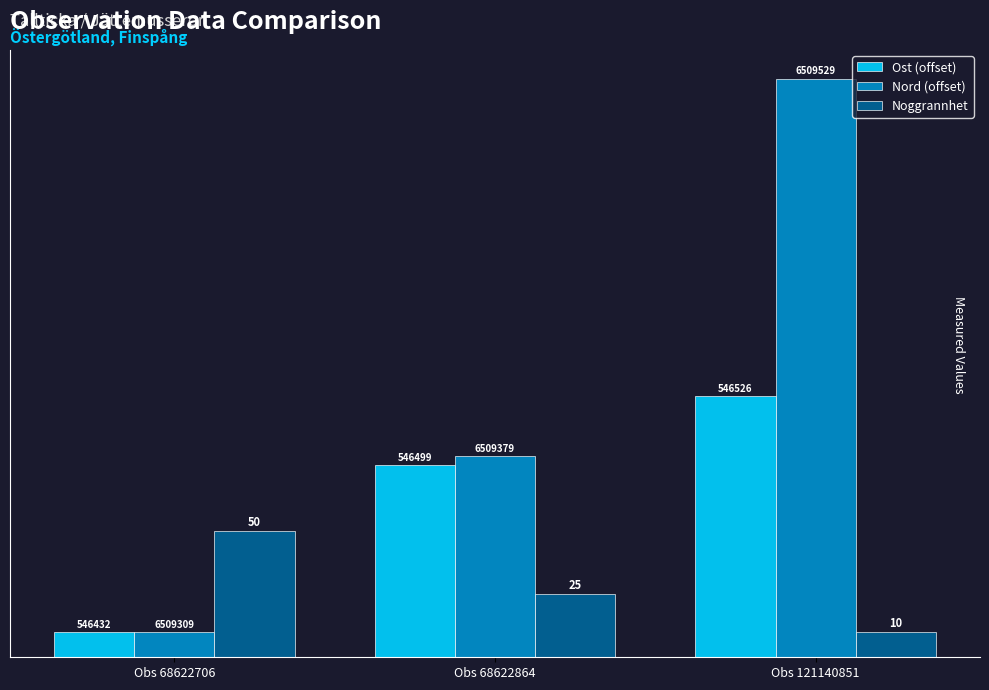

How many bars are there in each group?

3